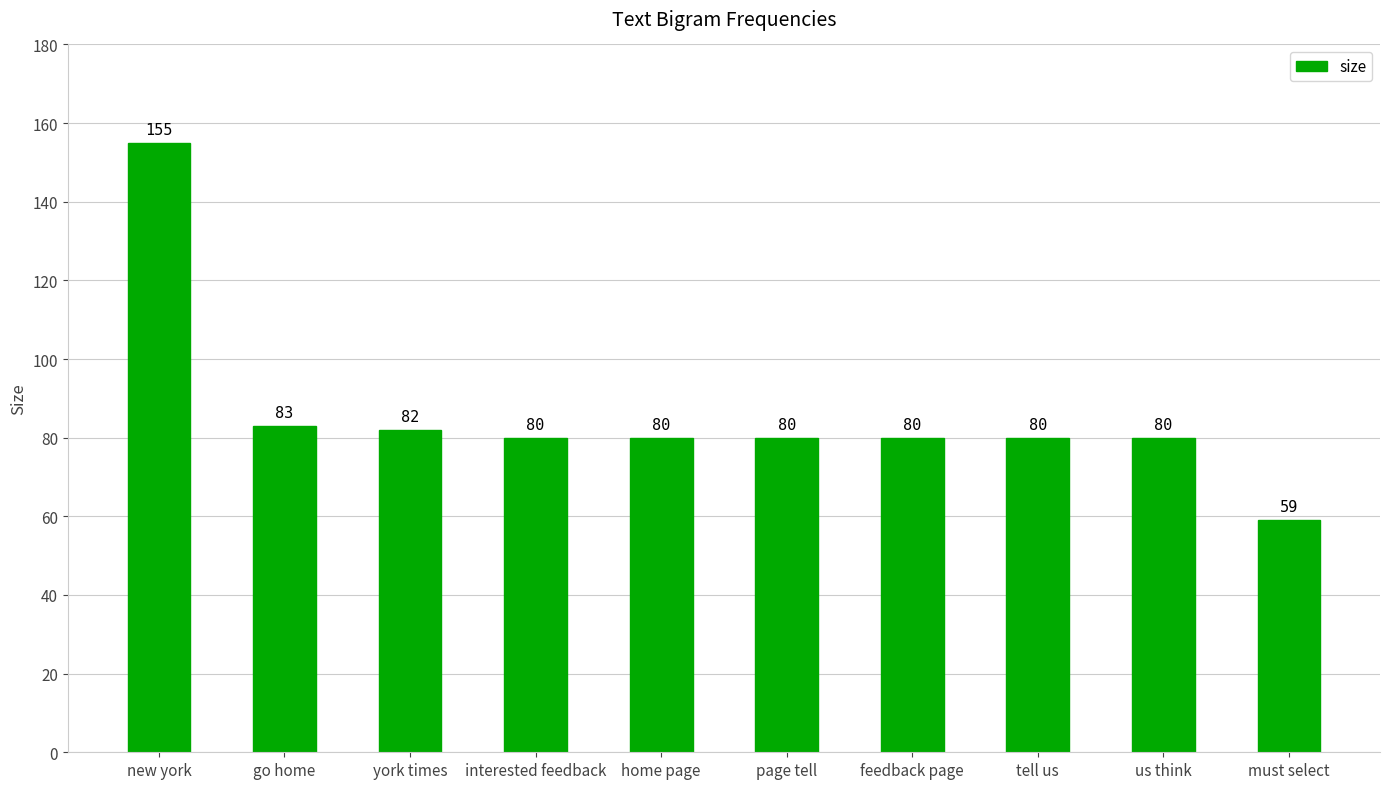

How many series are shown in this chart?

1